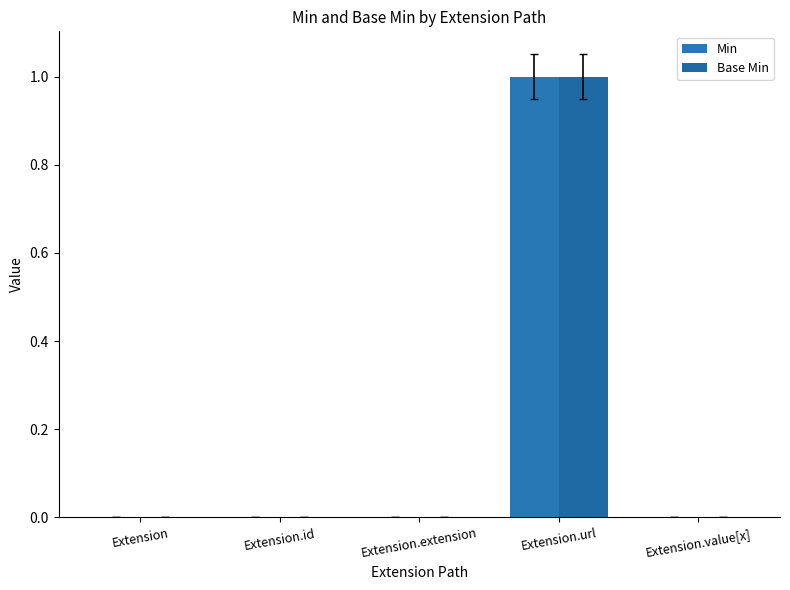

Reading left to right, list all the values displayed in this chart.

Min: Extension=0	Extension.id=0	Extension.extension=0	Extension.url=1	Extension.value[x]=0
Base Min: Extension=0	Extension.id=0	Extension.extension=0	Extension.url=1	Extension.value[x]=0